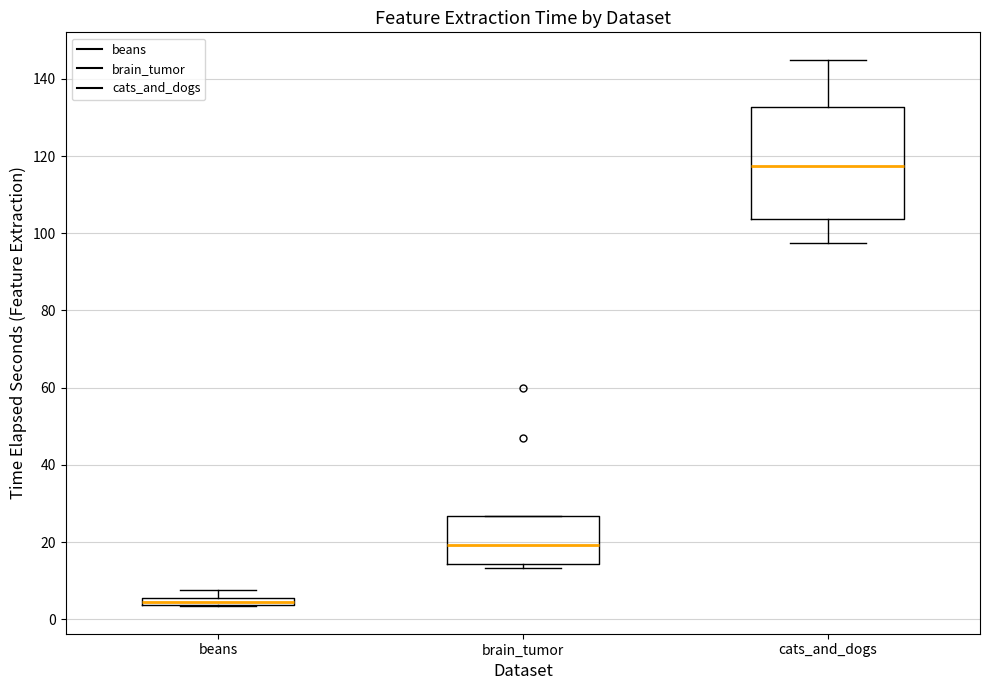

Where is the upper edge of the box for beans on the y-axis? The values are not printed on the chart, so give them approximately, as read against the axis.

6